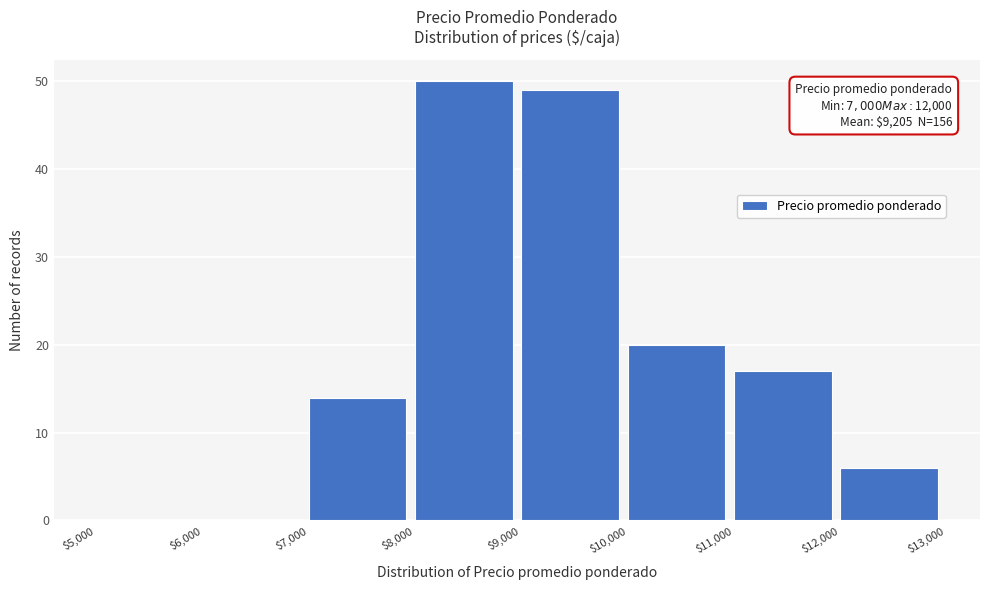

Which range on the x-axis has the tallest bar?

$8,000 to $9,000